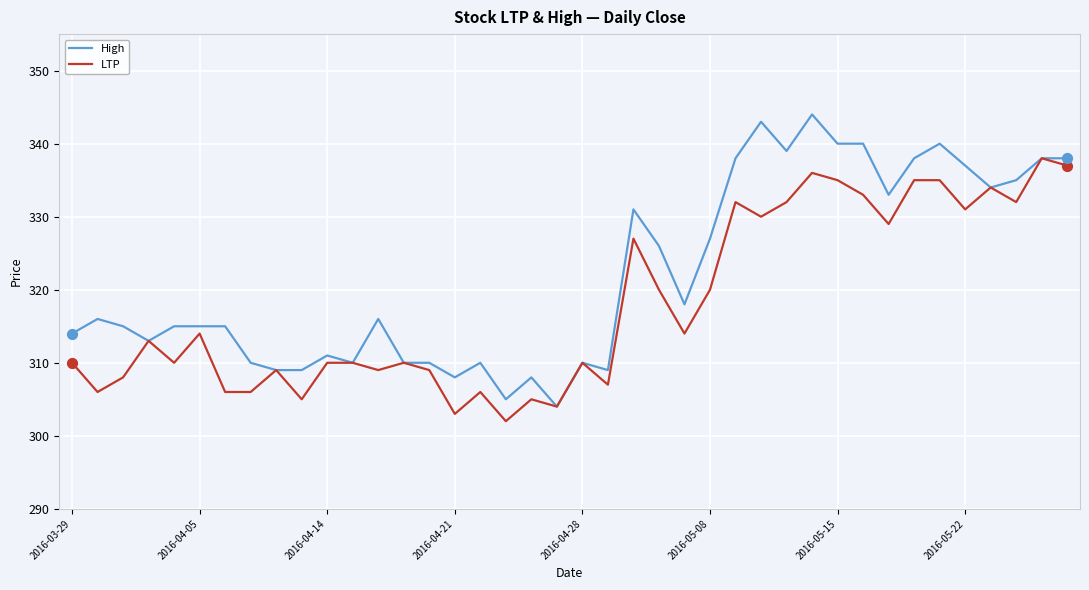

Which series has the largest total across all categories?

High